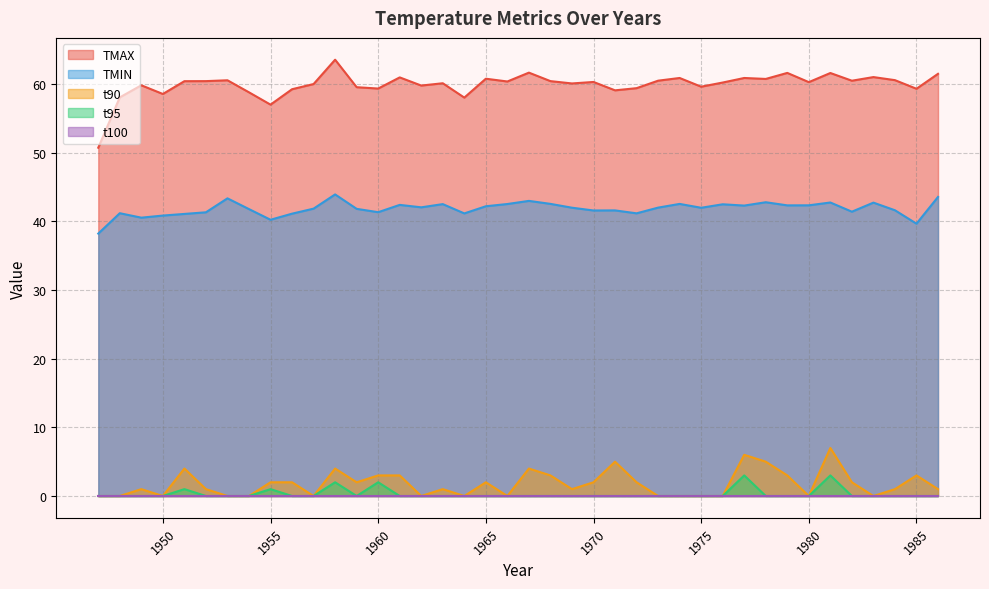

True or false: t95 and t90 intersect in this chart.

False